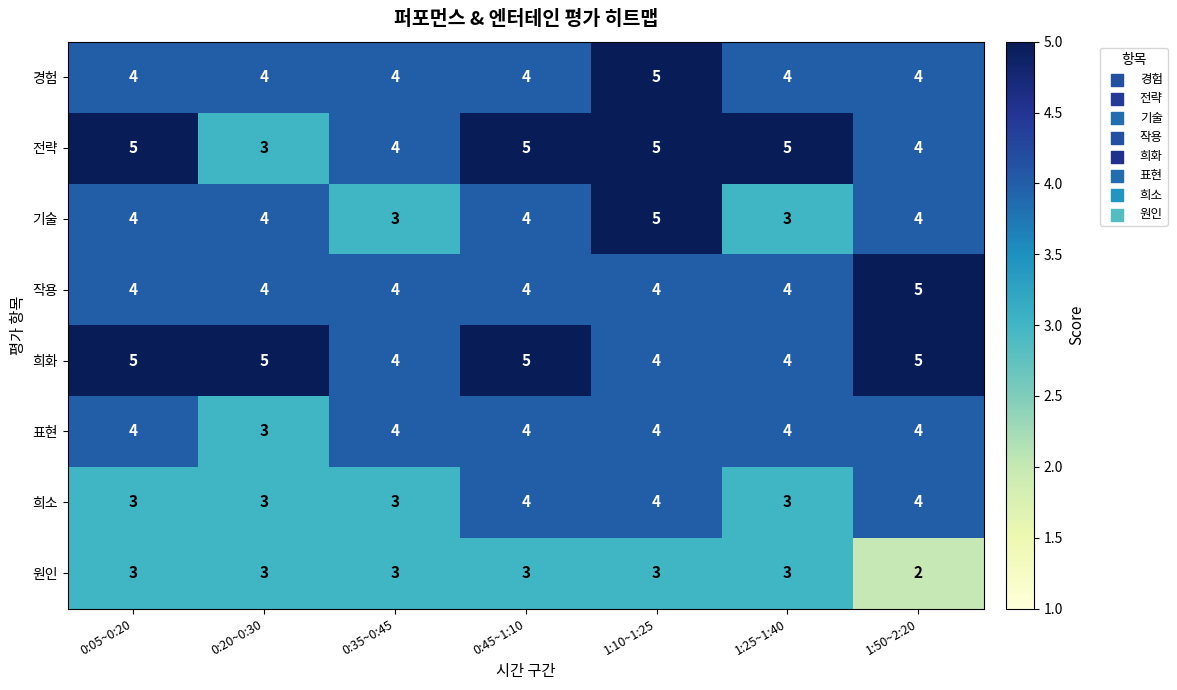

At how many categories does at least one series exceed 3?

7